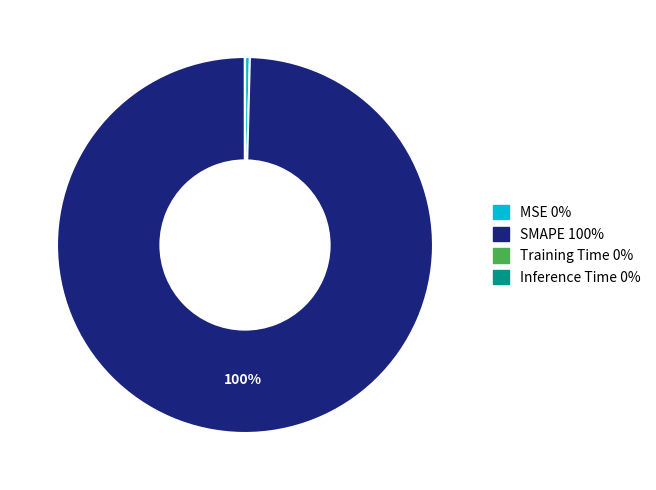

Which category has the biggest portion of the pie?

SMAPE